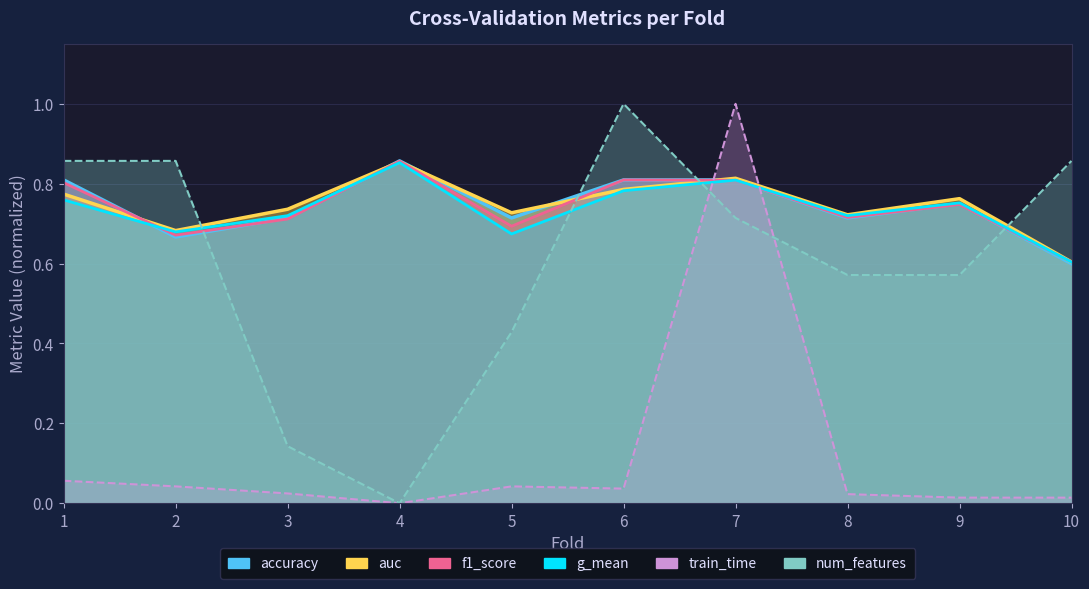

Reading right to left, what are all the values shown in this chart?

accuracy: 10=0.6	9=0.8	8=0.7	7=0.8	6=0.8	5=0.7	4=0.9	3=0.7	2=0.7	1=0.8
auc: 10=0.6	9=0.8	8=0.7	7=0.8	6=0.8	5=0.7	4=0.9	3=0.7	2=0.7	1=0.8
f1_score: 10=0.6	9=0.7	8=0.7	7=0.8	6=0.8	5=0.7	4=0.9	3=0.7	2=0.7	1=0.8
g_mean: 10=0.6	9=0.8	8=0.7	7=0.8	6=0.8	5=0.7	4=0.9	3=0.7	2=0.7	1=0.8
train_time: 10=0.0	9=0.0	8=0.0	7=1.0	6=0.0	5=0.0	4=0.0	3=0.0	2=0.0	1=0.1
num_features: 10=0.9	9=0.6	8=0.6	7=0.7	6=1.0	5=0.4	4=0.0	3=0.1	2=0.9	1=0.9